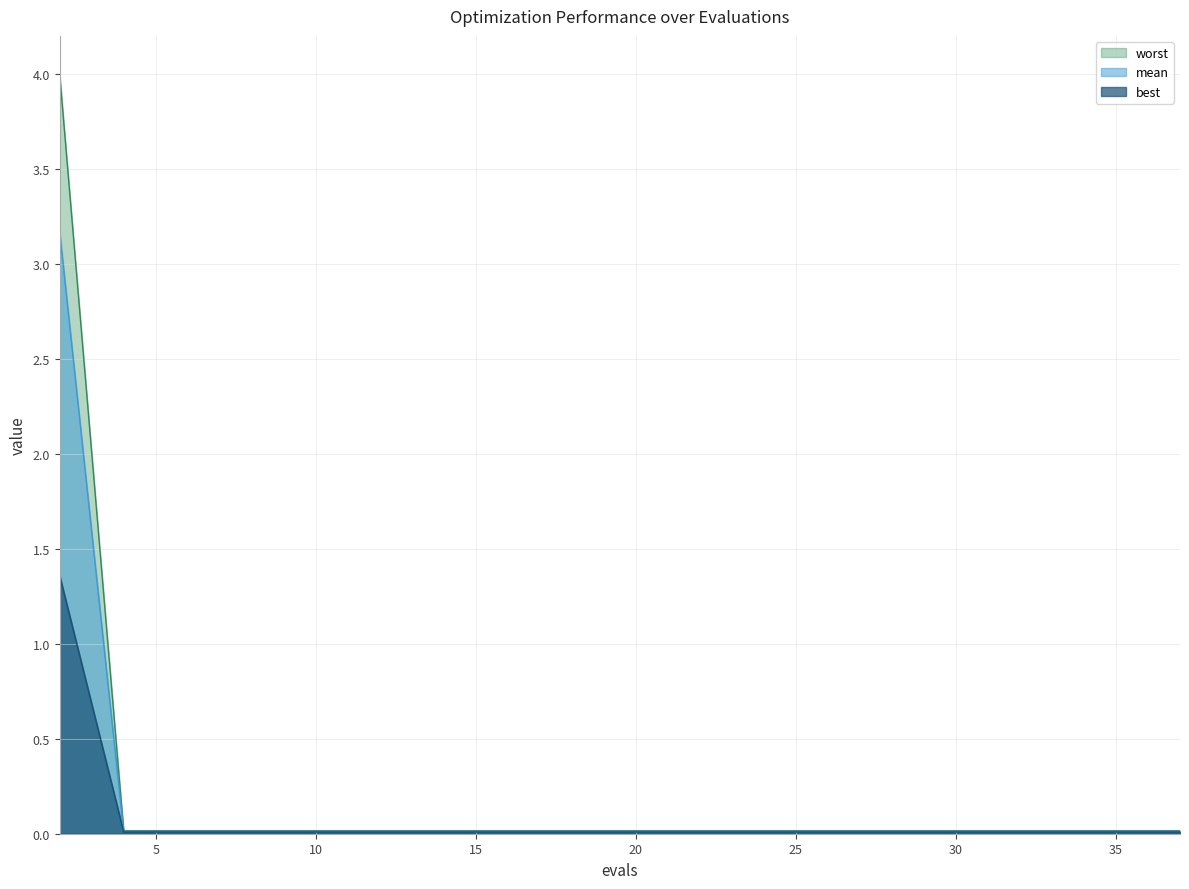

Count the number of data series in this chart.

3